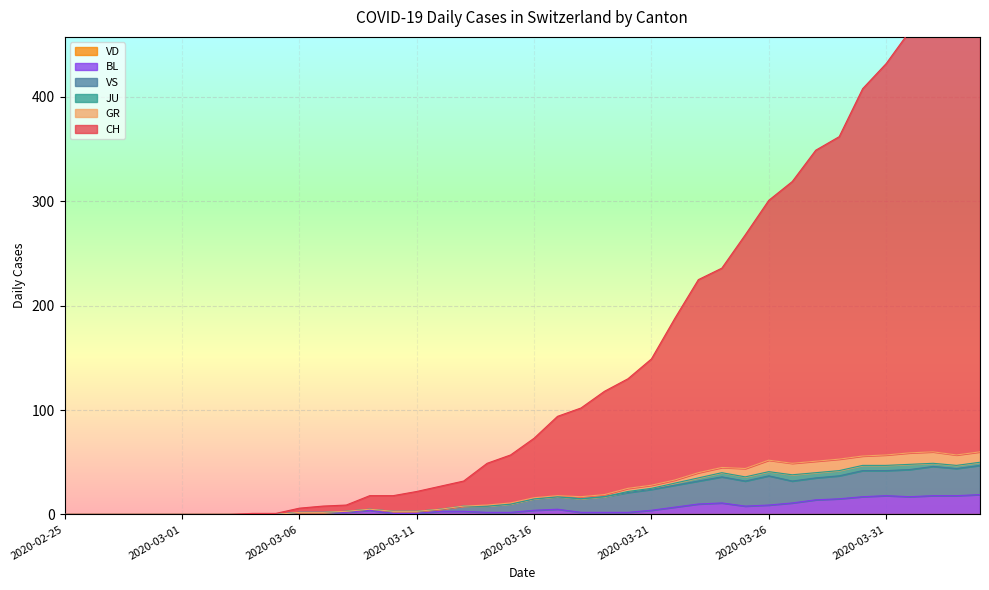

What is the label of the 32nd point from the right?

2020-03-04